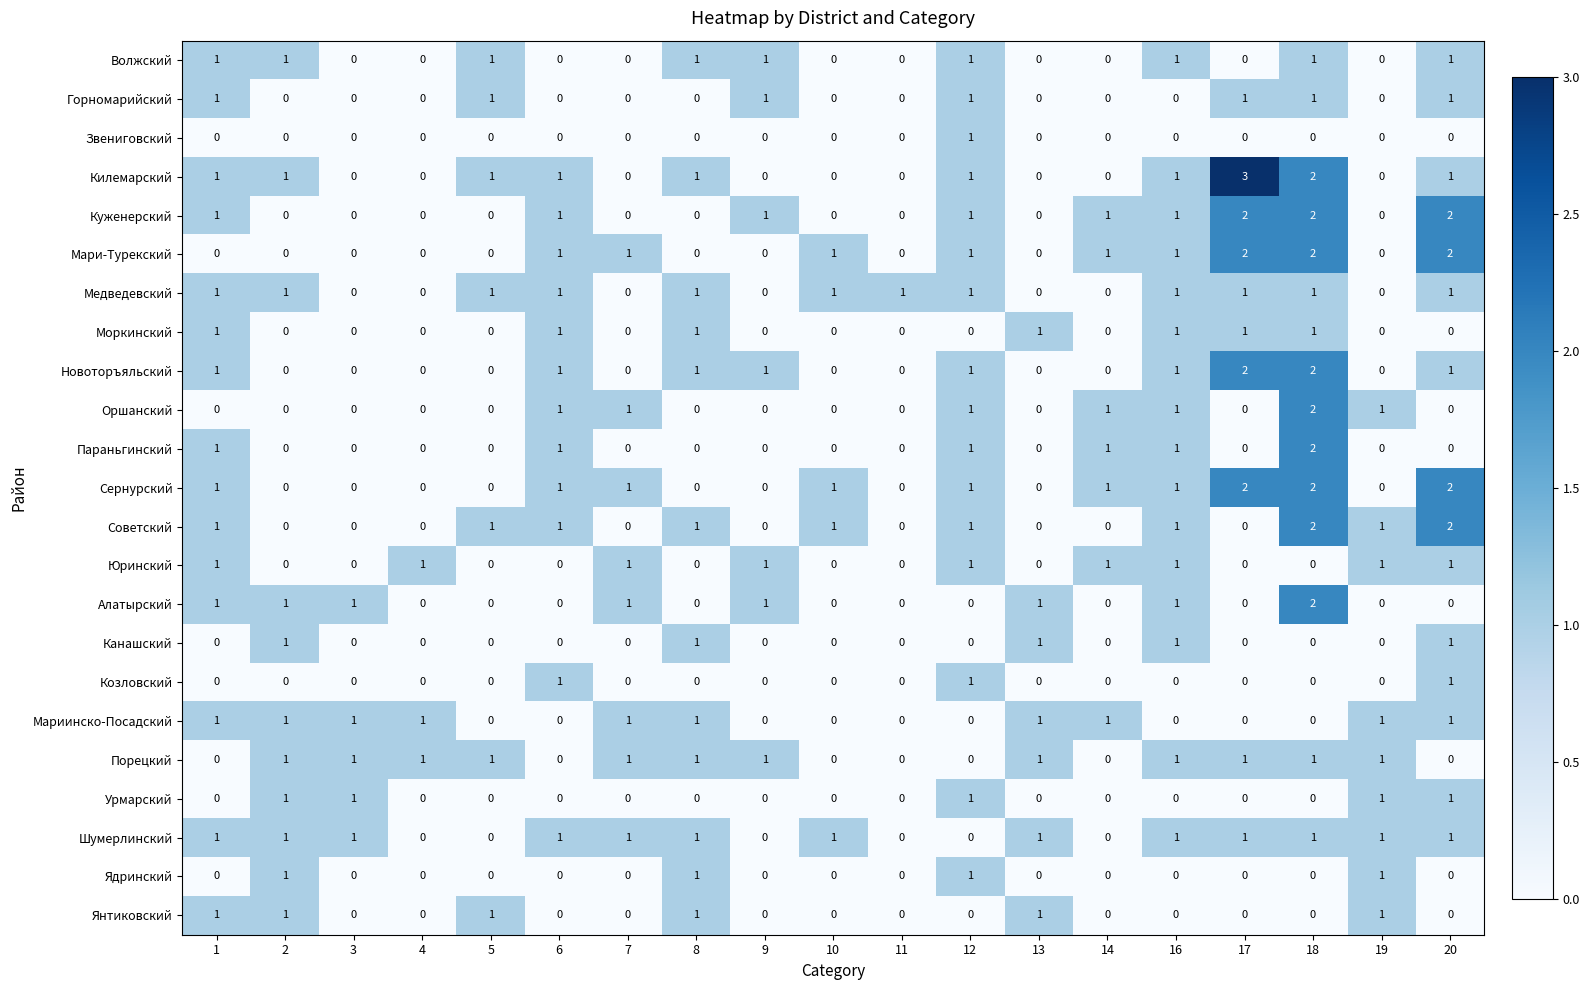

What is the sum of all Новоторъяльский values?

11